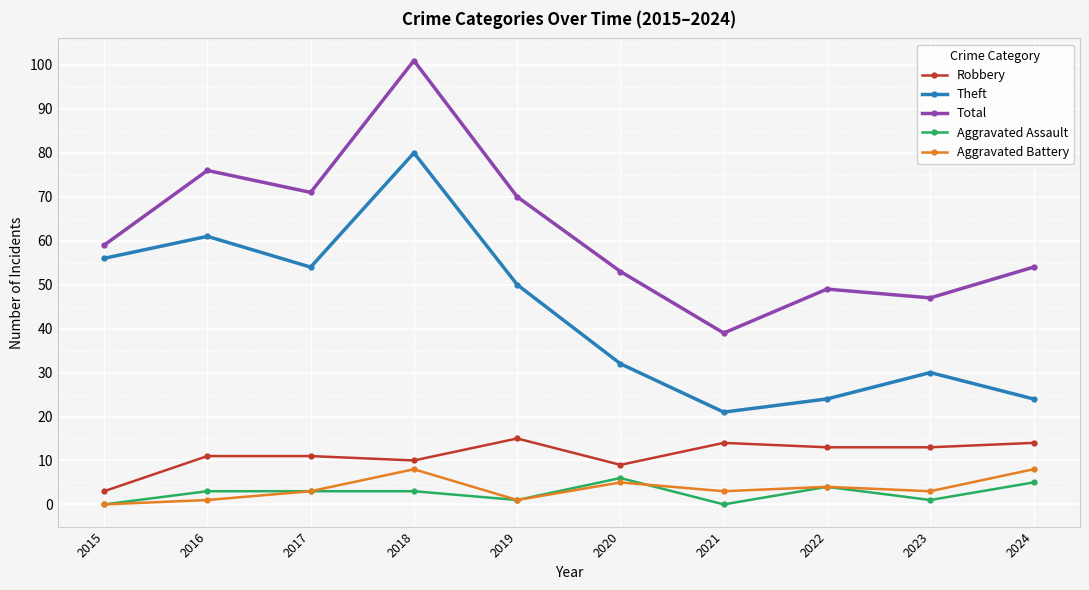

True or false: Theft and Robbery intersect in this chart.

False